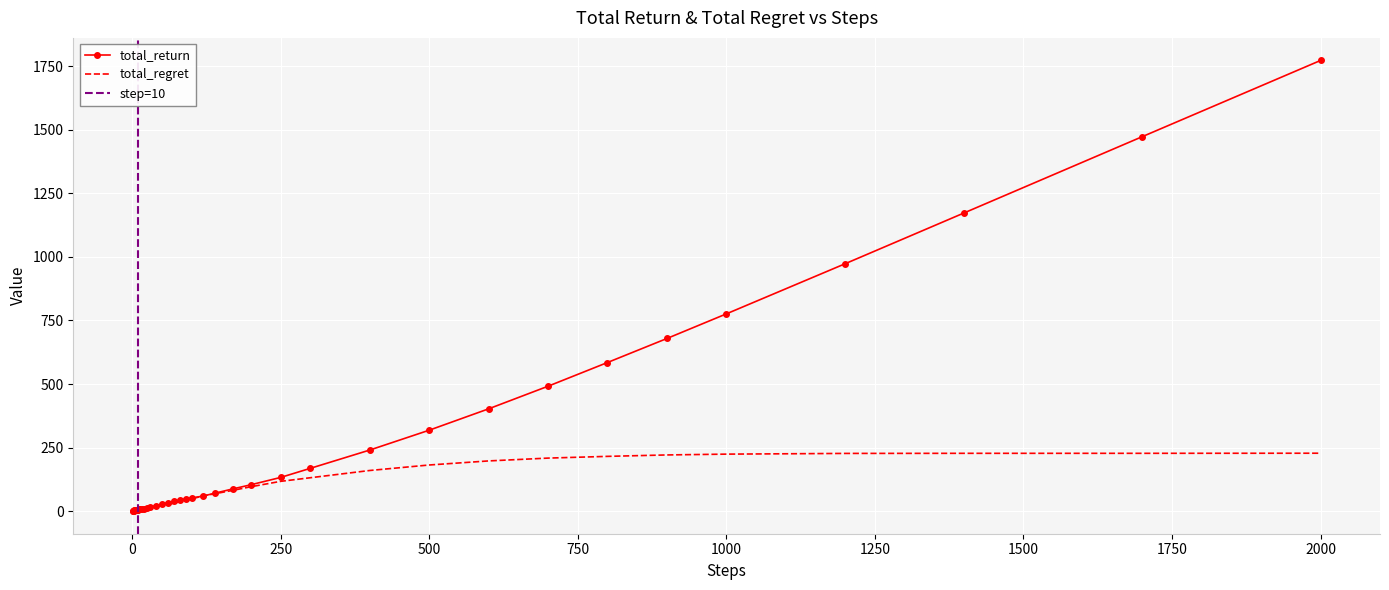

Count the number of categories in the chart.

40